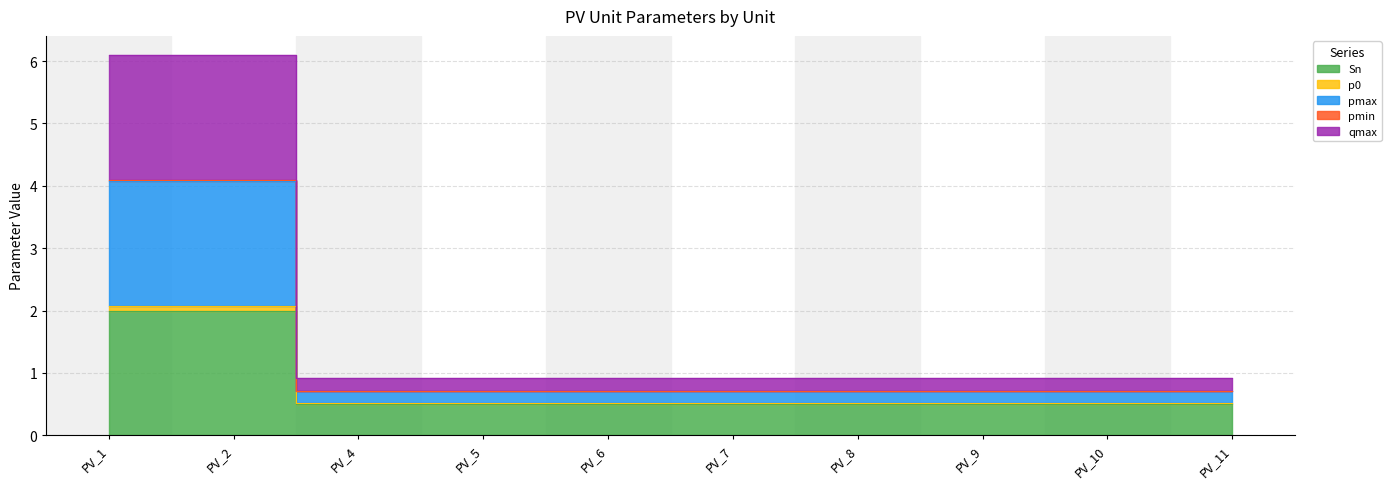

Which has a higher value, PV_7 or PV_10?

PV_7